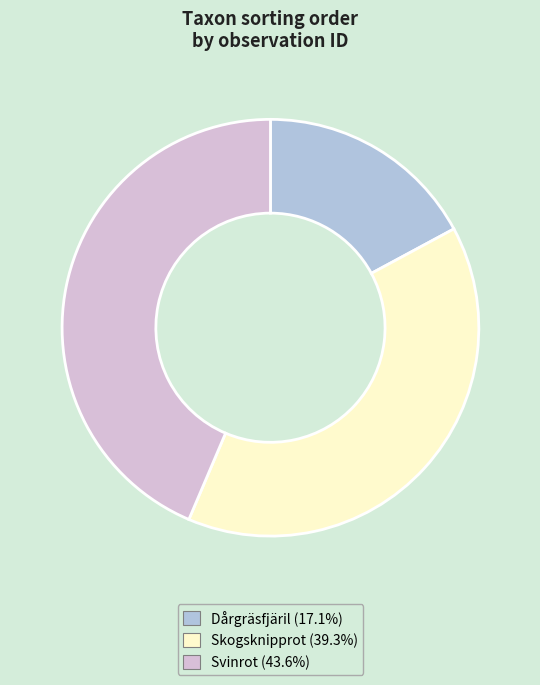

Is there a majority slice in this chart?

No